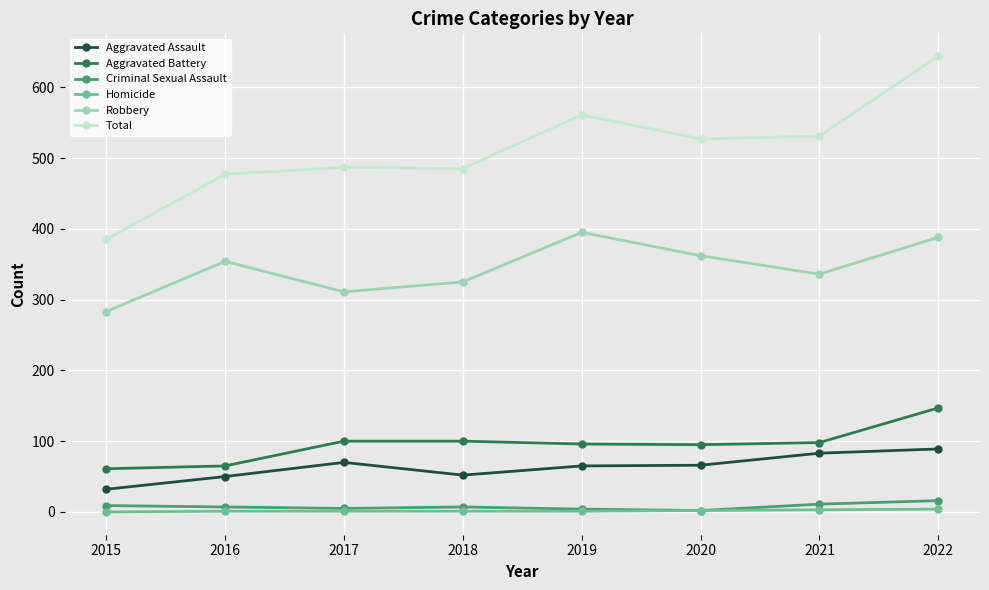

What is the value of the Robbery point at the 3rd from the left?

311